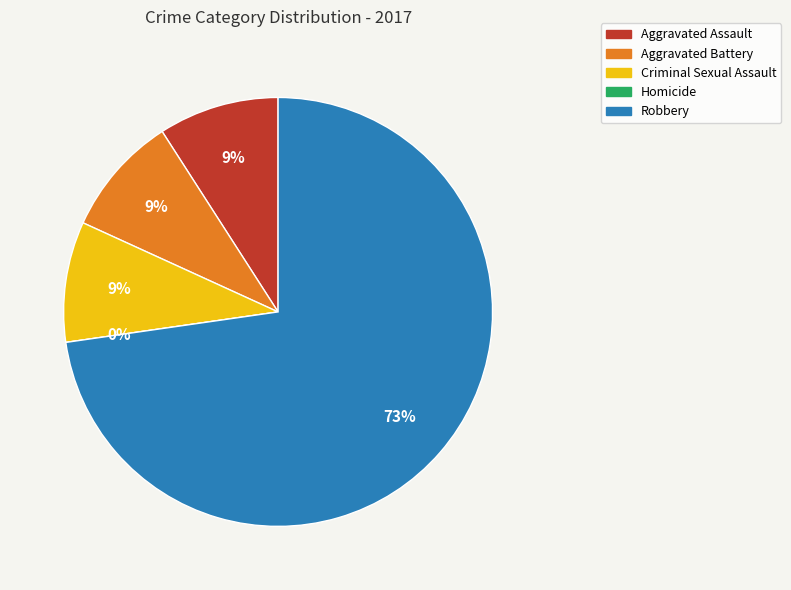

The Homicide slice represents 14% of the pie. True or false?

False